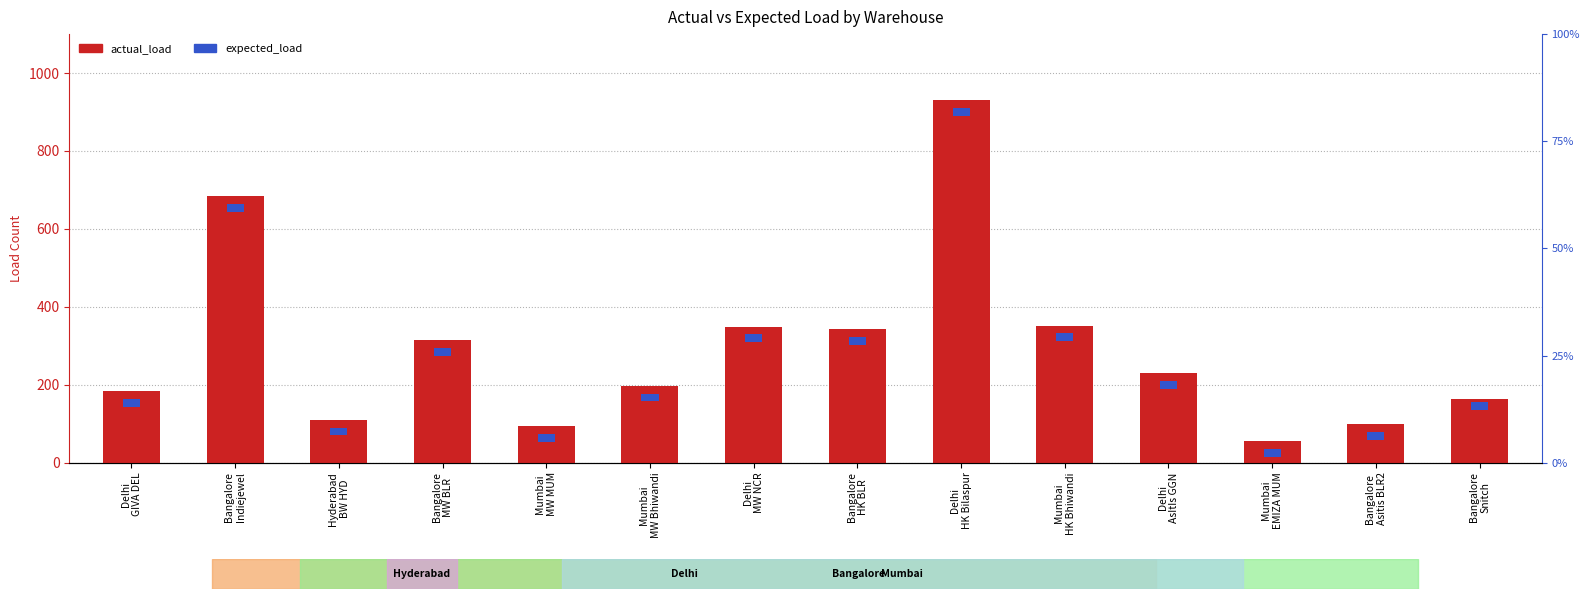

Reading left to right, what are all the values shown in this chart?

Delhi
GIVA DEL=184	Bangalore
Indiejewel=684	Hyderabad
BW HYD=110	Bangalore
MW BLR=314	Mumbai
MW MUM=93	Mumbai
MW Bhiwandi=197	Delhi
MW NCR=349	Bangalore
HK BLR=342	Delhi
HK Bilaspur=931	Mumbai
HK Bhiwandi=352	Delhi
AsItIs GGN=230	Mumbai
EMIZA MUM=55	Bangalore
Asitis BLR2=98	Bangalore
Snitch=163